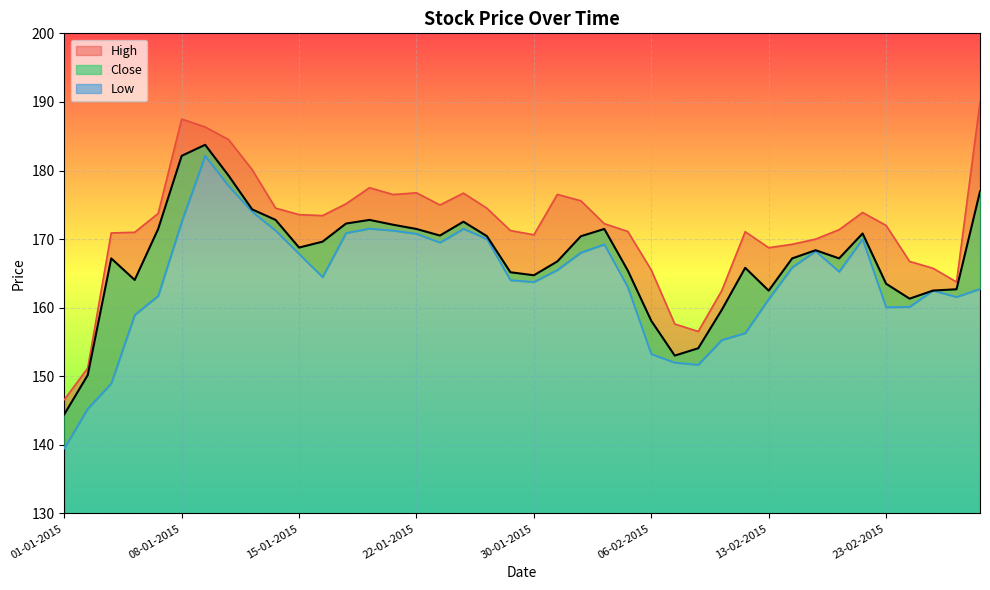

The value of Low at 26-02-2015 is 271.7. True or false?

False